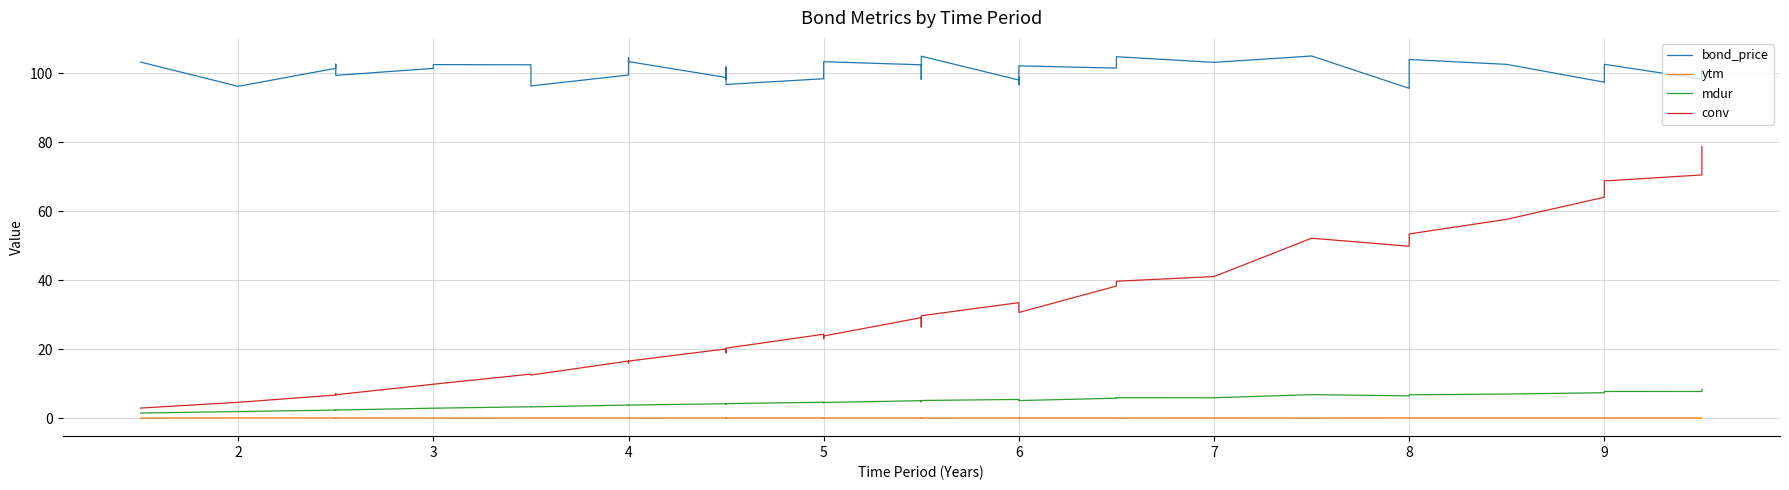

True or false: bond_price and ytm cross at least once.

False